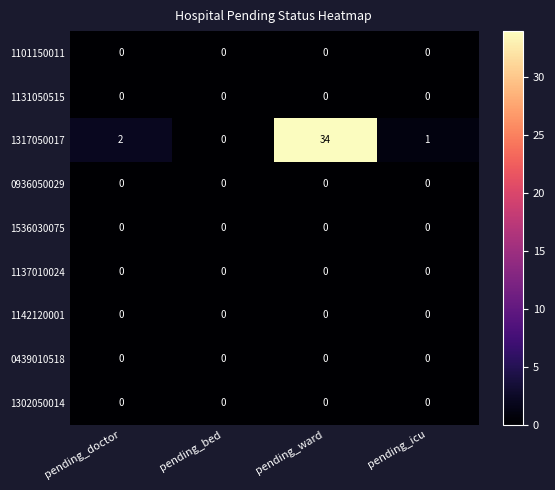

Which series has the widest spread of values?

1317050017